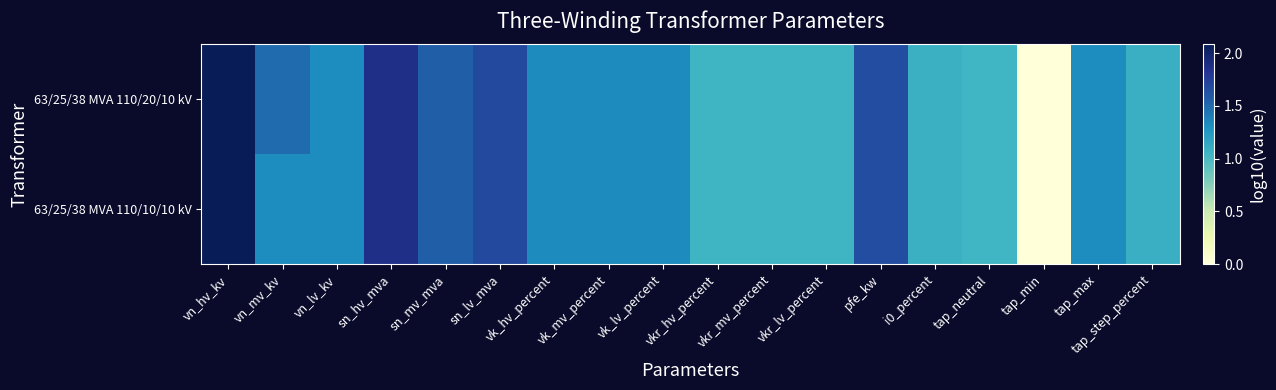

Reading right to left, what are all the values shown in this chart?

63/25/38 MVA 110/20/10 kV: tap_step_percent=1.1	tap_max=1.3	tap_min=0.0	tap_neutral=1.0	i0_percent=1.1	pfe_kw=1.7	vkr_lv_percent=1.1	vkr_mv_percent=1.1	vkr_hv_percent=1.1	vk_lv_percent=1.3	vk_mv_percent=1.3	vk_hv_percent=1.3	sn_lv_mva=1.7	sn_mv_mva=1.6	sn_hv_mva=1.9	vn_lv_kv=1.3	vn_mv_kv=1.5	vn_hv_kv=2.1
63/25/38 MVA 110/10/10 kV: tap_step_percent=1.1	tap_max=1.3	tap_min=0.0	tap_neutral=1.0	i0_percent=1.1	pfe_kw=1.7	vkr_lv_percent=1.1	vkr_mv_percent=1.1	vkr_hv_percent=1.1	vk_lv_percent=1.3	vk_mv_percent=1.3	vk_hv_percent=1.3	sn_lv_mva=1.7	sn_mv_mva=1.6	sn_hv_mva=1.9	vn_lv_kv=1.3	vn_mv_kv=1.3	vn_hv_kv=2.1